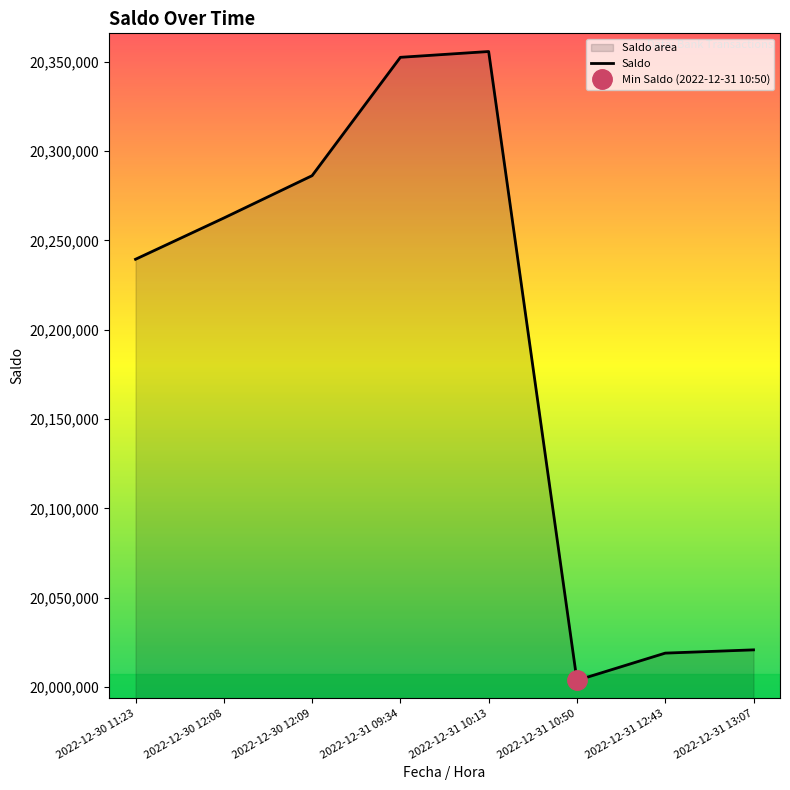

What is the label of the 5th point from the right?

2022-12-31 09:34